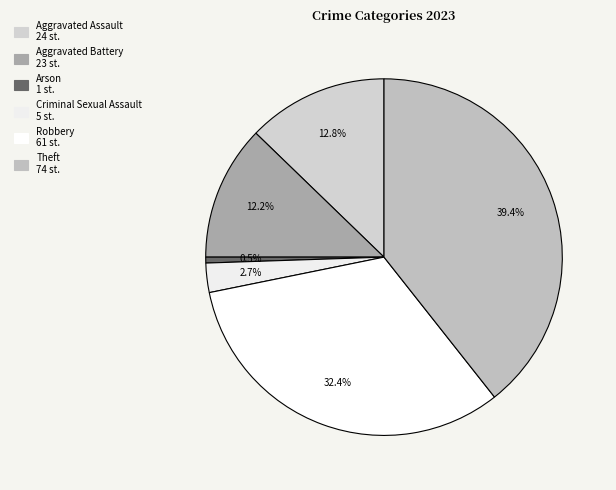

How many segments does this pie chart have?

6